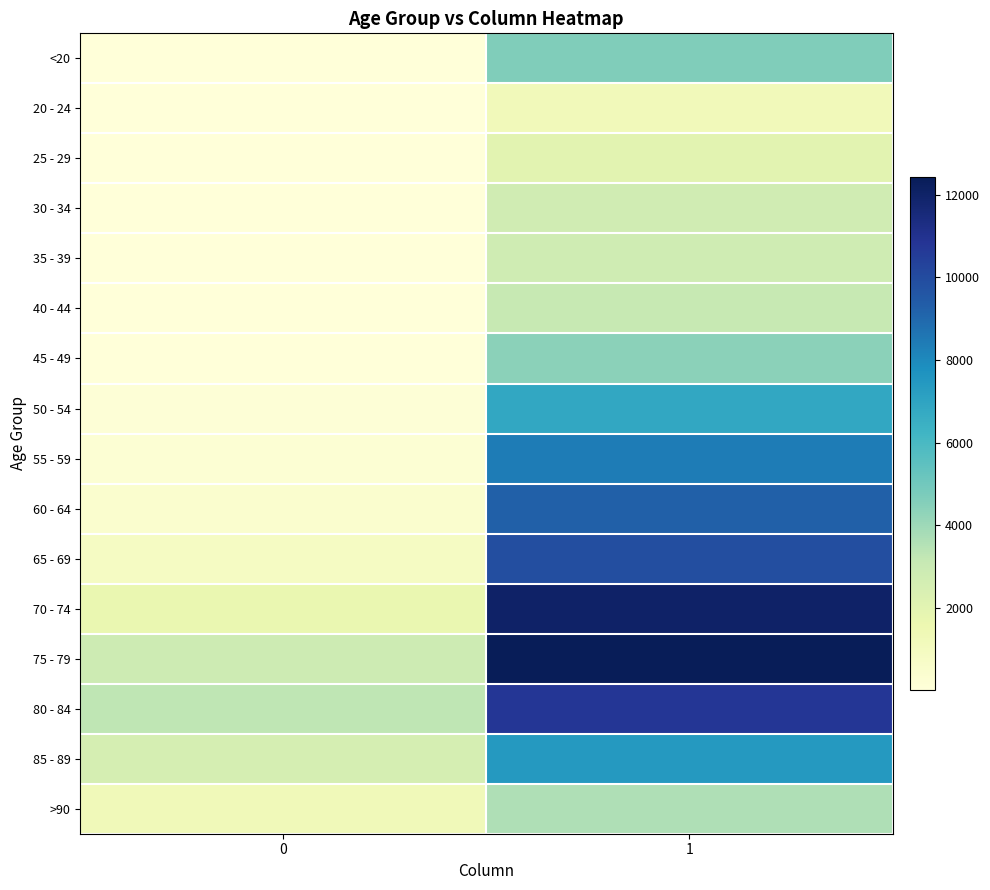

Between 0 and 1, which is larger?

1